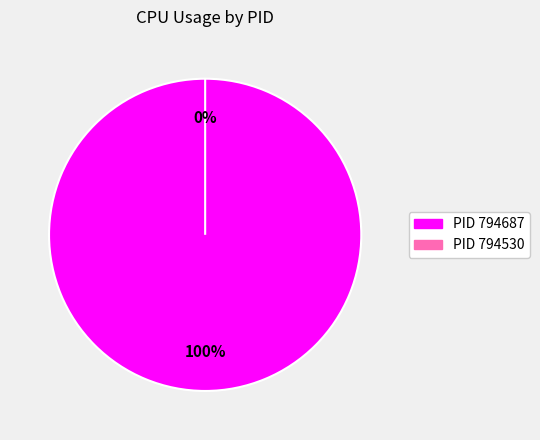

How many segments does this pie chart have?

2